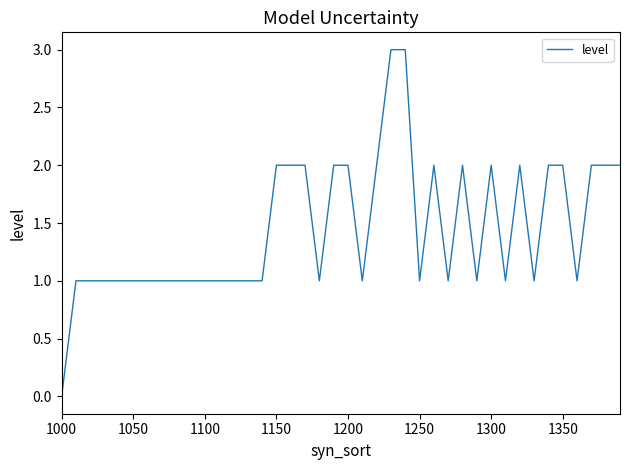

True or false: there are more than 1 points higher than both neighbors.

True